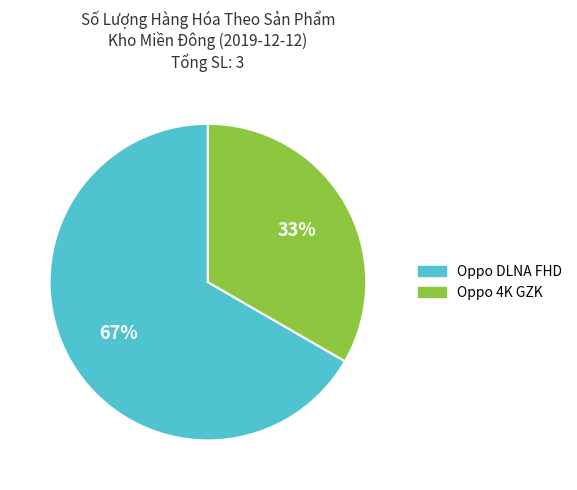

To the nearest percent, what is the combined percentage of Oppo DLNA FHD and Oppo 4K GZK?

100%